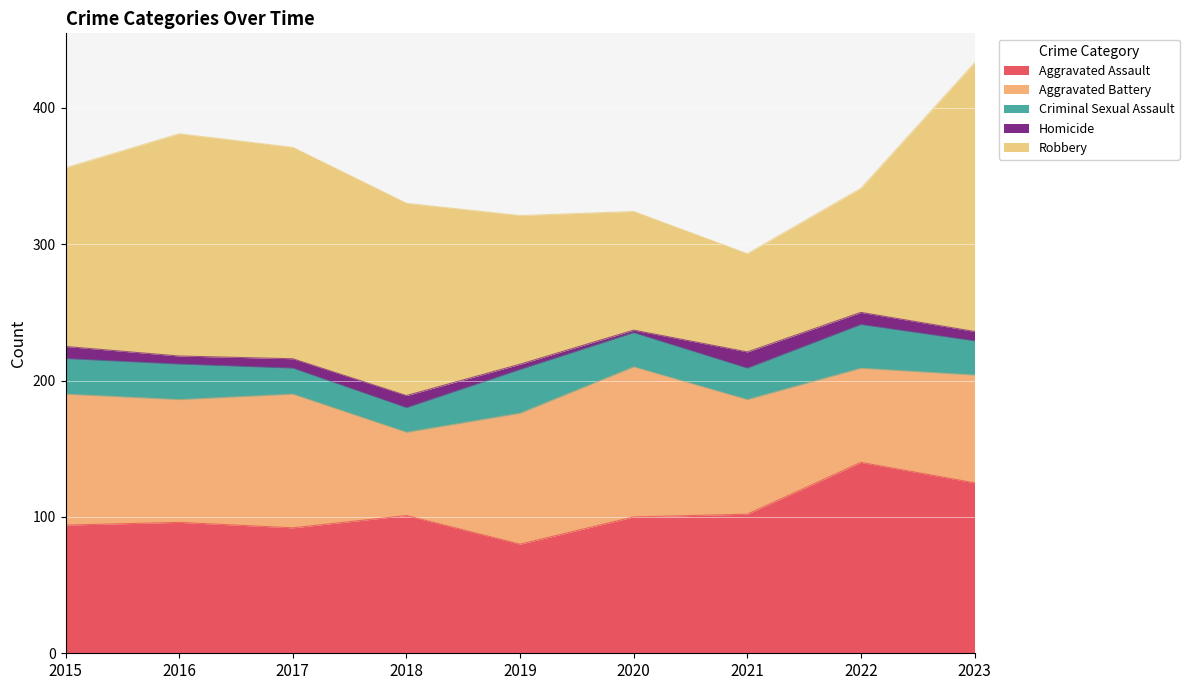

How many values in the Homicide series are below 7?

3